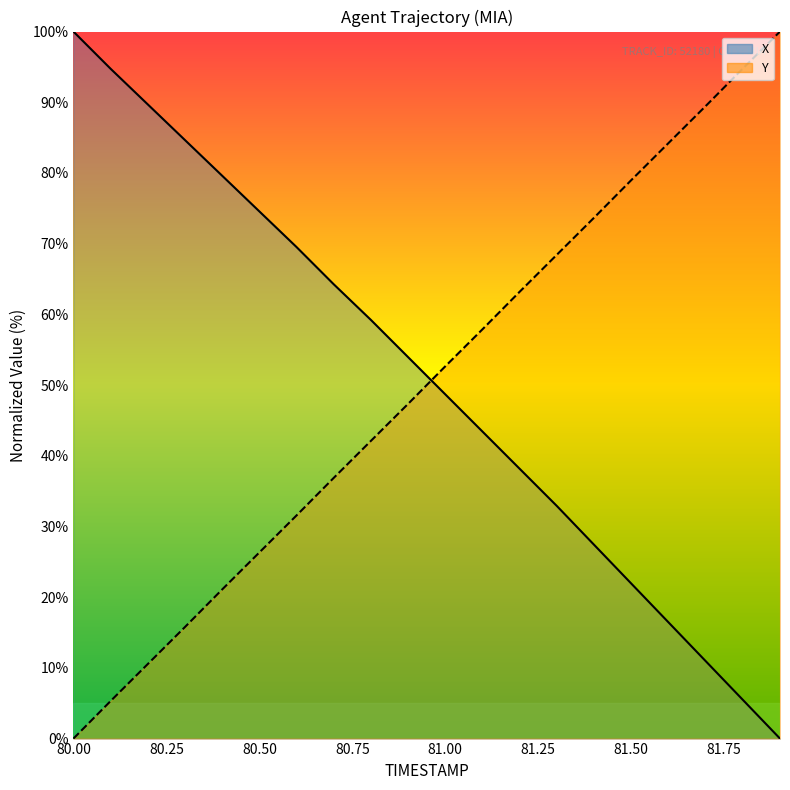

Which category has the highest value in the X series?

80.0